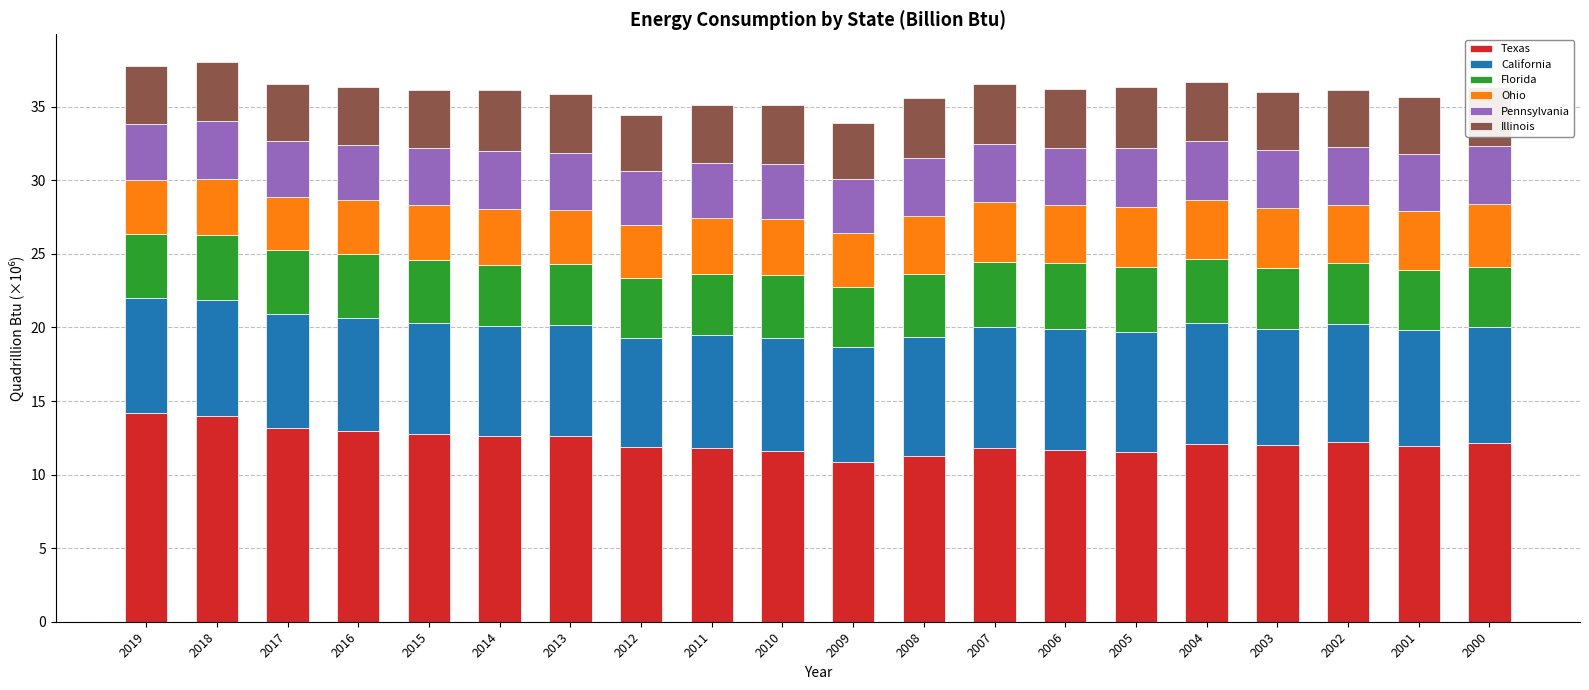

How many categories are shown in the chart?

20